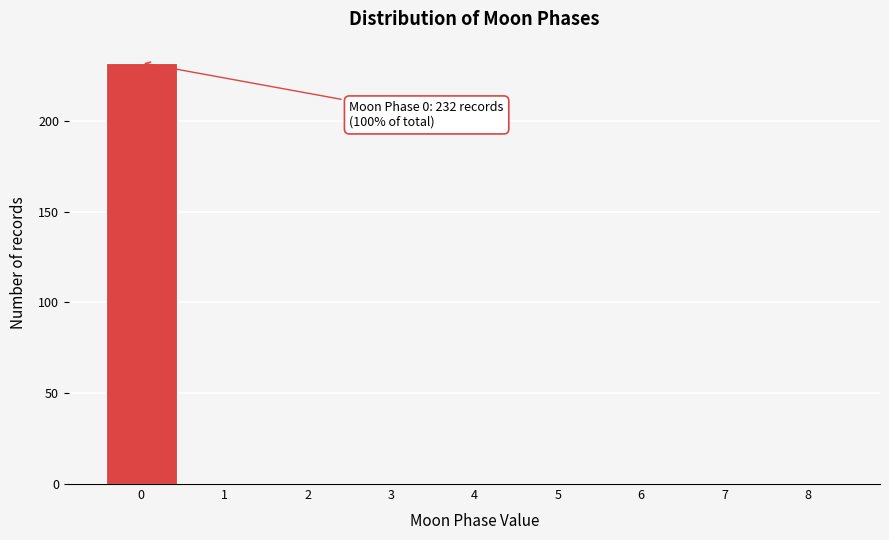

Reading right to left, extract all data points from this chart.

8=0	7=0	6=0	5=0	4=0	3=0	2=0	1=0	0=232